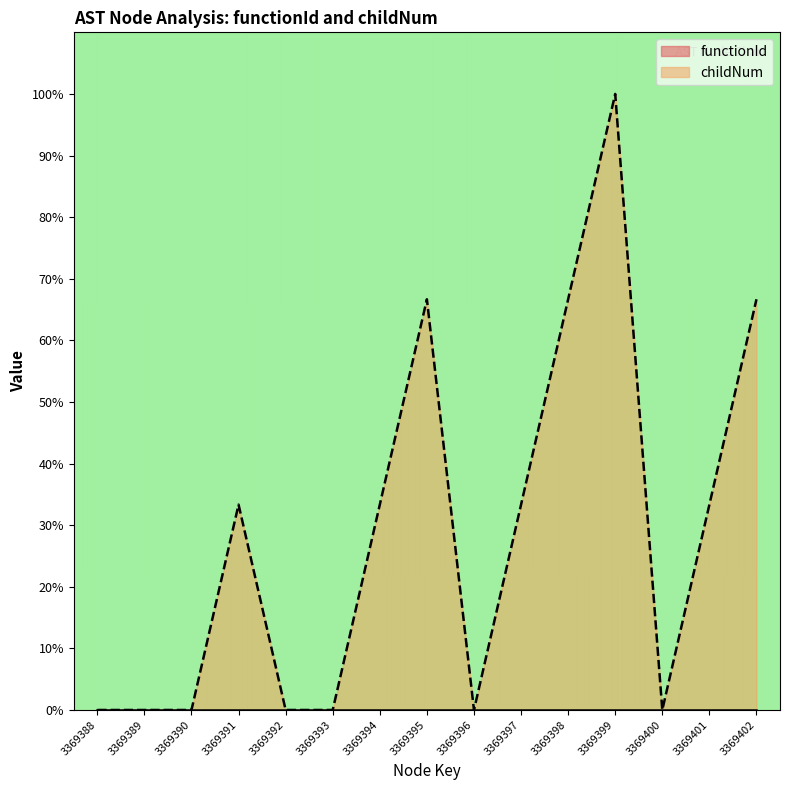

Reading right to left, what are all the values shown in this chart?

3369402=66.7	3369401=33.3	3369400=0.0	3369399=100.0	3369398=66.7	3369397=33.3	3369396=0.0	3369395=66.7	3369394=33.3	3369393=0.0	3369392=0.0	3369391=33.3	3369390=0.0	3369389=0.0	3369388=0.0